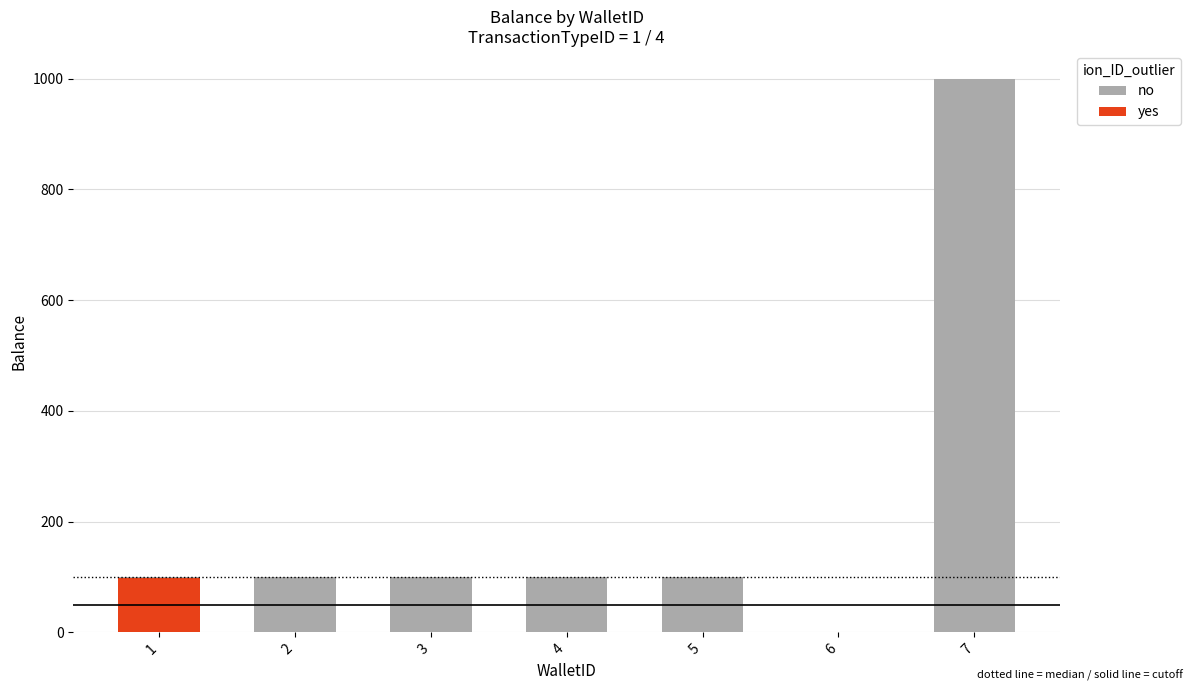

The value of no at 3 is 100.0. True or false?

True